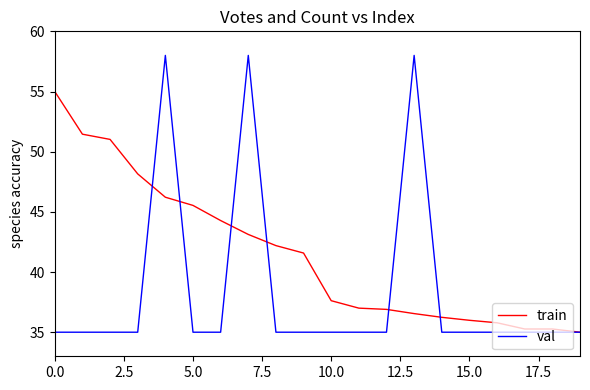

True or false: train and val intersect in this chart.

True